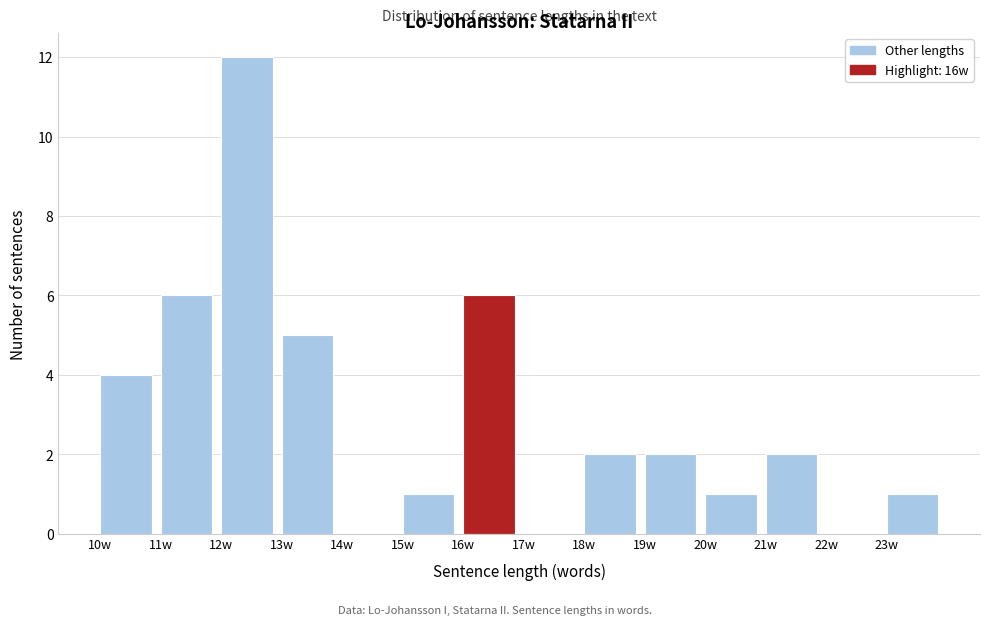

Over which range of the x-axis is the bar tallest?

12 to 13